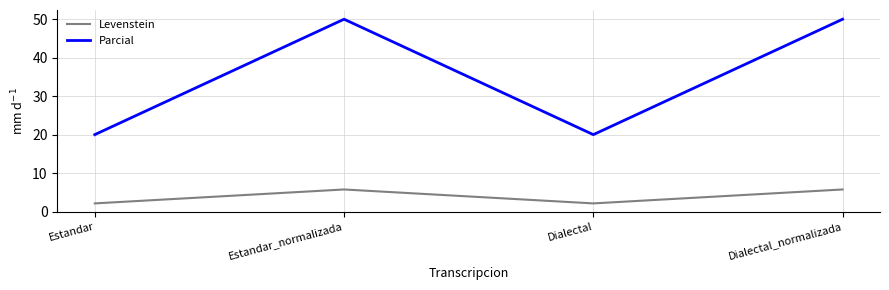

What are all the series names shown in the legend?

Levenstein, Parcial